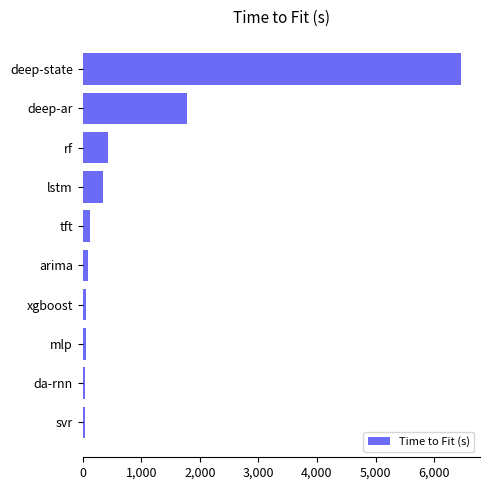

What is the average value?

943.6